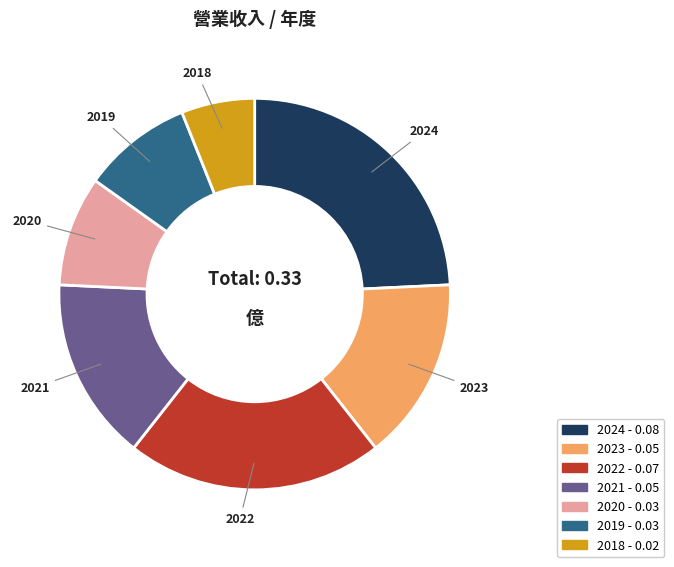

How many slices are in this pie chart?

7